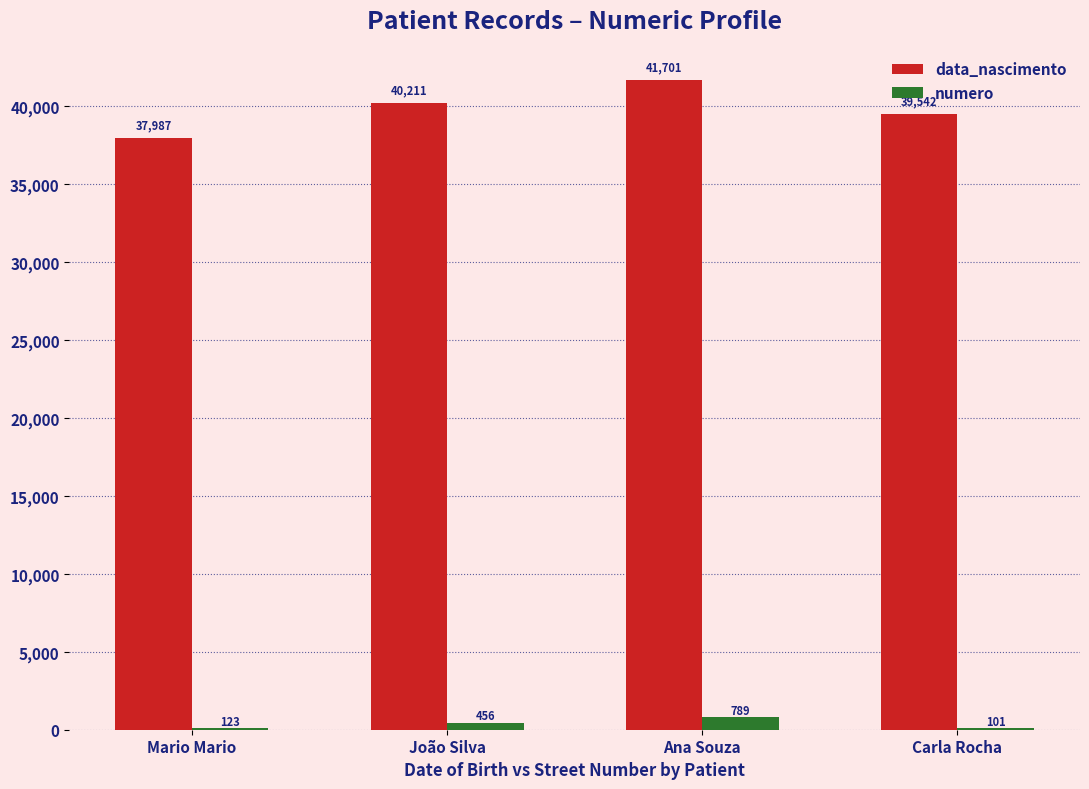

Is the value of numero at Carla Rocha greater than the value of data_nascimento at Mario Mario?

No